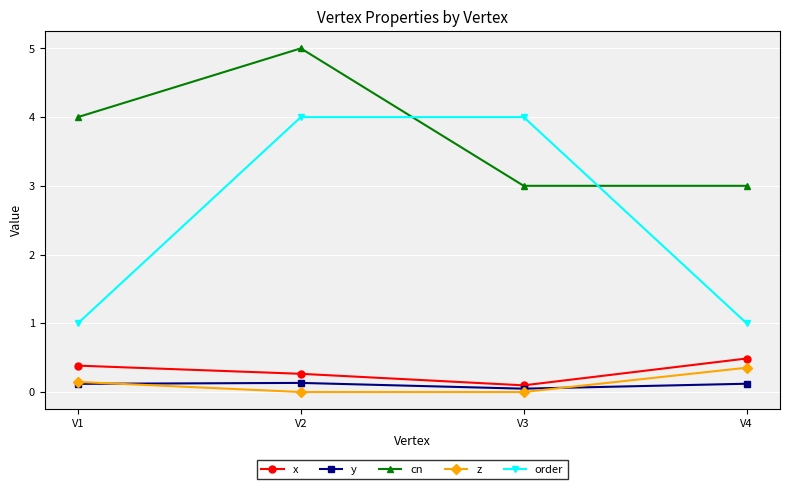

Which label corresponds to the largest value in the chart?

V2